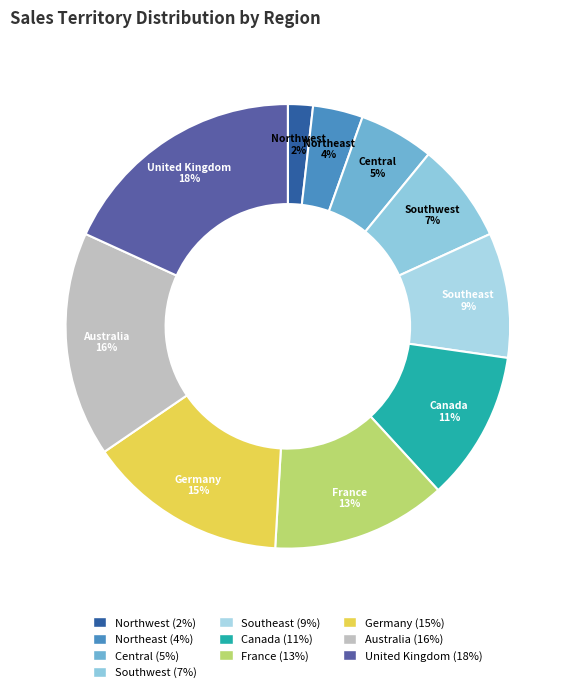

What percentage is the Northeast slice, to the nearest percent?

4%